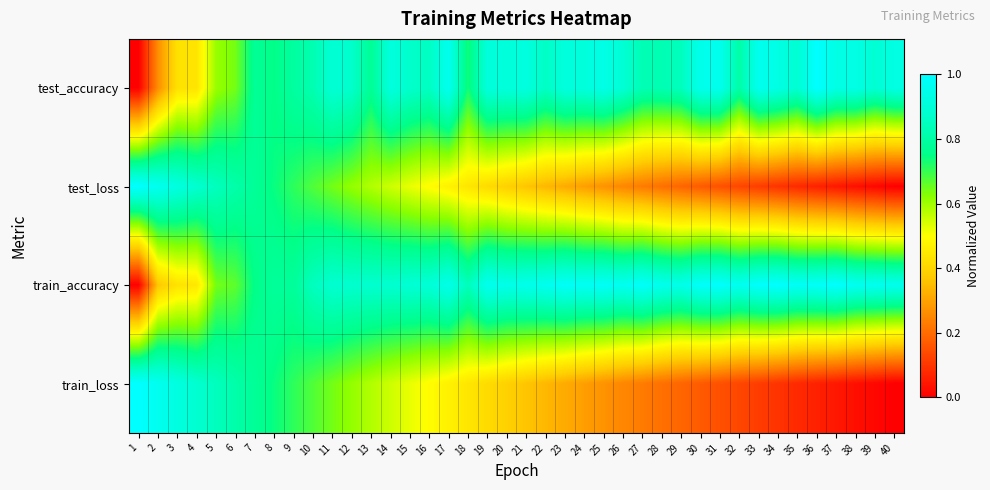

Reading left to right, extract all data points from this chart.

test_accuracy: 1=0.0	2=0.3	3=0.4	4=0.4	5=0.6	6=0.6	7=0.8	8=0.8	9=0.8	10=0.8	11=0.9	12=0.9	13=0.8	14=0.9	15=0.9	16=0.9	17=1.0	18=0.7	19=0.9	20=0.9	21=0.9	22=0.9	23=0.9	24=0.9	25=0.9	26=0.9	27=0.8	28=0.8	29=0.8	30=1.0	31=1.0	32=0.8	33=1.0	34=0.9	35=0.9	36=1.0	37=0.9	38=0.9	39=0.9	40=0.9
test_loss: 1=1.0	2=1.0	3=0.9	4=0.9	5=0.8	6=0.8	7=0.8	8=0.7	9=0.7	10=0.7	11=0.6	12=0.6	13=0.6	14=0.6	15=0.5	16=0.5	17=0.5	18=0.4	19=0.4	20=0.4	21=0.4	22=0.3	23=0.3	24=0.3	25=0.3	26=0.2	27=0.2	28=0.2	29=0.2	30=0.2	31=0.1	32=0.1	33=0.1	34=0.1	35=0.1	36=0.1	37=0.0	38=0.0	39=0.0	40=0.0
train_accuracy: 1=0.0	2=0.4	3=0.4	4=0.4	5=0.6	6=0.7	7=0.8	8=0.8	9=0.8	10=0.8	11=0.9	12=0.9	13=0.9	14=0.9	15=0.9	16=0.9	17=0.9	18=0.8	19=1.0	20=0.9	21=1.0	22=1.0	23=1.0	24=1.0	25=1.0	26=1.0	27=1.0	28=1.0	29=0.9	30=1.0	31=1.0	32=1.0	33=1.0	34=1.0	35=1.0	36=1.0	37=1.0	38=1.0	39=1.0	40=1.0
train_loss: 1=1.0	2=1.0	3=0.9	4=0.9	5=0.8	6=0.8	7=0.8	8=0.7	9=0.7	10=0.7	11=0.6	12=0.6	13=0.6	14=0.6	15=0.5	16=0.5	17=0.5	18=0.4	19=0.4	20=0.4	21=0.4	22=0.3	23=0.3	24=0.3	25=0.3	26=0.2	27=0.2	28=0.2	29=0.2	30=0.2	31=0.1	32=0.1	33=0.1	34=0.1	35=0.1	36=0.1	37=0.0	38=0.0	39=0.0	40=0.0